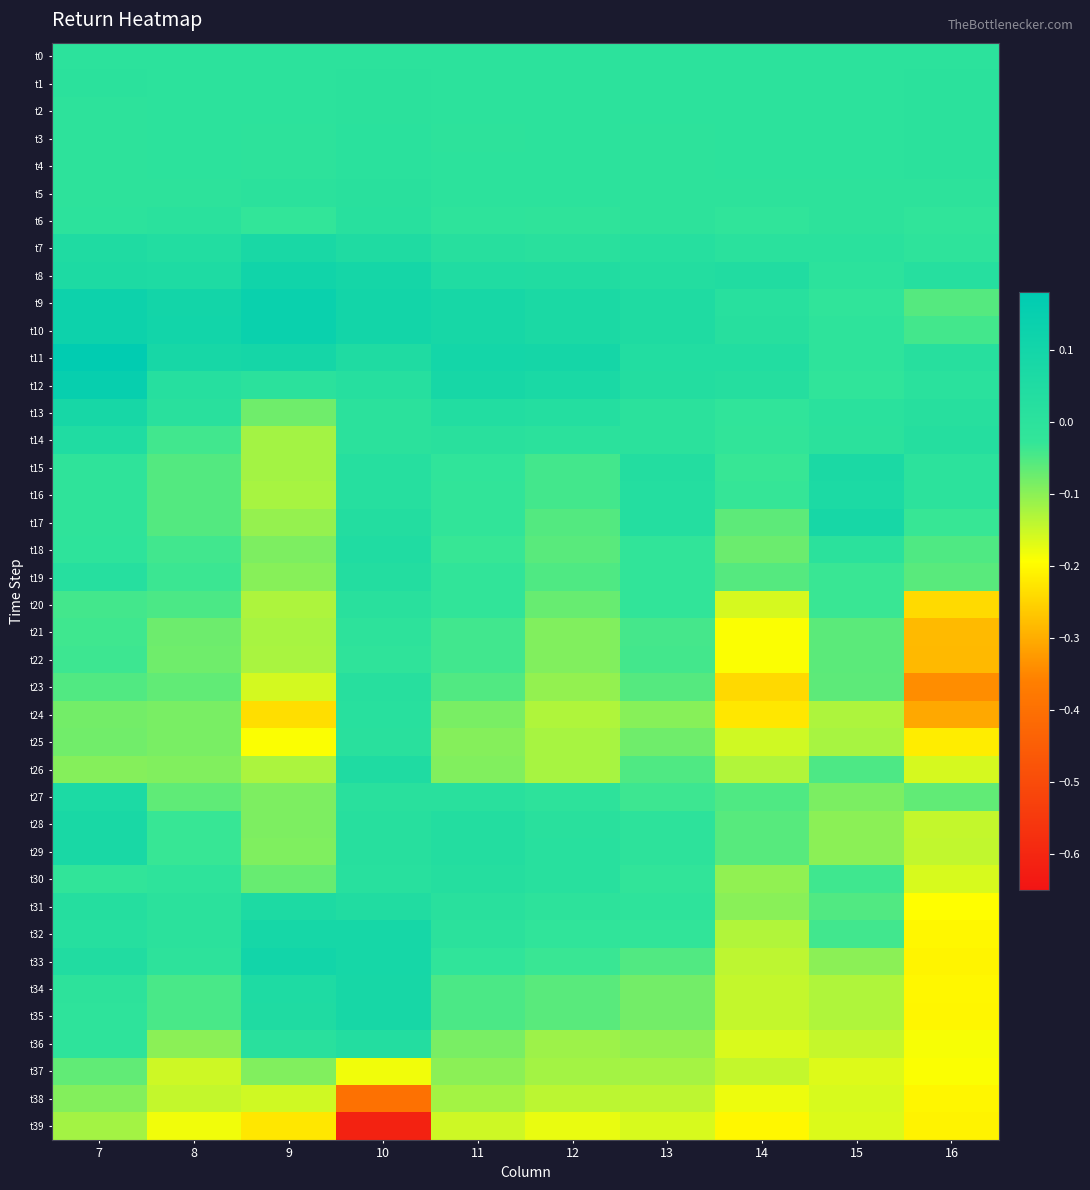

Reading right to left, what are all the values shown in this chart?

t0: 16=0.0	15=0.0	14=0.0	13=0.0	12=0.0	11=0.0	10=0.0	9=0.0	8=0.0	7=0.0
t1: 16=0.0	15=-0.0	14=-0.0	13=-0.0	12=-0.0	11=-0.0	10=0.0	9=-0.0	8=-0.0	7=0.0
t2: 16=0.0	15=-0.0	14=-0.0	13=-0.0	12=-0.0	11=-0.0	10=0.0	9=-0.0	8=-0.0	7=-0.0
t3: 16=0.0	15=-0.0	14=-0.0	13=-0.0	12=-0.0	11=-0.0	10=0.0	9=-0.0	8=-0.0	7=-0.0
t4: 16=0.0	15=-0.0	14=-0.0	13=-0.0	12=-0.0	11=-0.0	10=0.0	9=-0.0	8=-0.0	7=-0.0
t5: 16=-0.0	15=-0.0	14=-0.0	13=-0.0	12=-0.0	11=-0.0	10=0.0	9=0.0	8=-0.0	7=-0.0
t6: 16=-0.0	15=-0.0	14=-0.0	13=-0.0	12=-0.0	11=-0.0	10=0.0	9=-0.0	8=0.0	7=-0.0
t7: 16=-0.0	15=0.0	14=0.0	13=0.0	12=0.0	11=0.0	10=0.1	9=0.1	8=0.0	7=0.0
t8: 16=0.0	15=-0.0	14=0.0	13=0.0	12=0.0	11=0.0	10=0.1	9=0.1	8=0.1	7=0.1
t9: 16=-0.1	15=-0.0	14=0.0	13=0.1	12=0.1	11=0.1	10=0.1	9=0.1	8=0.1	7=0.1
t10: 16=-0.0	15=-0.0	14=0.0	13=0.1	12=0.1	11=0.1	10=0.1	9=0.1	8=0.1	7=0.1
t11: 16=0.0	15=-0.0	14=0.0	13=0.0	12=0.1	11=0.1	10=0.1	9=0.1	8=0.1	7=0.2
t12: 16=0.0	15=-0.0	14=0.0	13=0.0	12=0.1	11=0.1	10=0.0	9=0.0	8=0.0	7=0.1
t13: 16=0.0	15=0.0	14=-0.0	13=0.0	12=0.0	11=0.0	10=0.0	9=-0.1	8=0.0	7=0.1
t14: 16=0.0	15=0.0	14=-0.0	13=0.0	12=0.0	11=0.0	10=0.0	9=-0.1	8=-0.0	7=0.0
t15: 16=-0.0	15=0.1	14=-0.0	13=0.0	12=-0.0	11=-0.0	10=0.0	9=-0.1	8=-0.1	7=-0.0
t16: 16=-0.0	15=0.1	14=-0.0	13=0.0	12=-0.0	11=-0.0	10=0.0	9=-0.1	8=-0.1	7=-0.0
t17: 16=-0.0	15=0.1	14=-0.1	13=0.0	12=-0.1	11=-0.0	10=0.0	9=-0.1	8=-0.1	7=-0.0
t18: 16=-0.1	15=0.0	14=-0.1	13=-0.0	12=-0.1	11=-0.0	10=0.0	9=-0.1	8=-0.0	7=-0.0
t19: 16=-0.1	15=-0.0	14=-0.1	13=-0.0	12=-0.1	11=-0.0	10=0.0	9=-0.1	8=-0.0	7=0.0
t20: 16=-0.2	15=-0.0	14=-0.2	13=-0.0	12=-0.1	11=-0.0	10=0.0	9=-0.1	8=-0.0	7=-0.0
t21: 16=-0.3	15=-0.1	14=-0.2	13=-0.0	12=-0.1	11=-0.0	10=-0.0	9=-0.1	8=-0.1	7=-0.0
t22: 16=-0.3	15=-0.1	14=-0.2	13=-0.0	12=-0.1	11=-0.0	10=-0.0	9=-0.1	8=-0.1	7=-0.0
t23: 16=-0.3	15=-0.1	14=-0.2	13=-0.1	12=-0.1	11=-0.1	10=0.0	9=-0.2	8=-0.1	7=-0.1
t24: 16=-0.3	15=-0.1	14=-0.2	13=-0.1	12=-0.1	11=-0.1	10=0.0	9=-0.2	8=-0.1	7=-0.1
t25: 16=-0.2	15=-0.1	14=-0.2	13=-0.1	12=-0.1	11=-0.1	10=0.0	9=-0.2	8=-0.1	7=-0.1
t26: 16=-0.2	15=-0.0	14=-0.1	13=-0.1	12=-0.1	11=-0.1	10=0.1	9=-0.1	8=-0.1	7=-0.1
t27: 16=-0.1	15=-0.1	14=-0.1	13=-0.0	12=-0.0	11=0.0	10=0.0	9=-0.1	8=-0.1	7=0.1
t28: 16=-0.1	15=-0.1	14=-0.1	13=-0.0	12=0.0	11=0.0	10=0.0	9=-0.1	8=-0.0	7=0.1
t29: 16=-0.1	15=-0.1	14=-0.1	13=-0.0	12=0.0	11=0.0	10=0.0	9=-0.1	8=-0.0	7=0.1
t30: 16=-0.2	15=-0.0	14=-0.1	13=-0.0	12=0.0	11=0.0	10=0.0	9=-0.1	8=-0.0	7=-0.0
t31: 16=-0.2	15=-0.1	14=-0.1	13=-0.0	12=-0.0	11=0.0	10=0.0	9=0.1	8=0.0	7=0.0
t32: 16=-0.2	15=-0.0	14=-0.1	13=-0.0	12=-0.0	11=0.0	10=0.1	9=0.1	8=0.0	7=0.0
t33: 16=-0.2	15=-0.1	14=-0.1	13=-0.1	12=-0.0	11=-0.0	10=0.1	9=0.1	8=-0.0	7=0.0
t34: 16=-0.2	15=-0.1	14=-0.1	13=-0.1	12=-0.1	11=-0.0	10=0.1	9=0.1	8=-0.0	7=-0.0
t35: 16=-0.2	15=-0.1	14=-0.1	13=-0.1	12=-0.1	11=-0.0	10=0.1	9=0.1	8=-0.0	7=-0.0
t36: 16=-0.2	15=-0.1	14=-0.2	13=-0.1	12=-0.1	11=-0.1	10=0.0	9=0.0	8=-0.1	7=-0.0
t37: 16=-0.2	15=-0.2	14=-0.1	13=-0.1	12=-0.1	11=-0.1	10=-0.2	9=-0.1	8=-0.2	7=-0.1
t38: 16=-0.2	15=-0.2	14=-0.2	13=-0.1	12=-0.1	11=-0.1	10=-0.4	9=-0.2	8=-0.1	7=-0.1
t39: 16=-0.2	15=-0.2	14=-0.2	13=-0.2	12=-0.2	11=-0.2	10=-0.6	9=-0.2	8=-0.2	7=-0.1